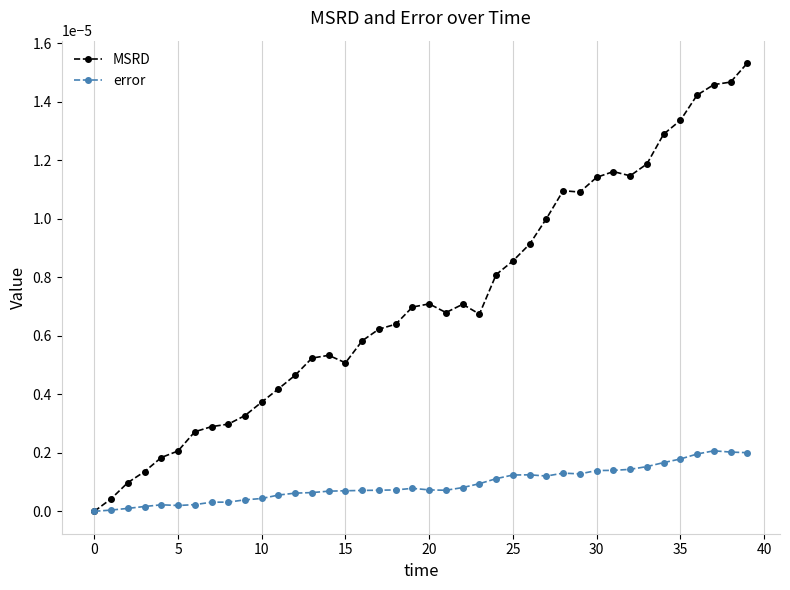

Rank the series by their maximum value, from lowest to highest.

error, MSRD